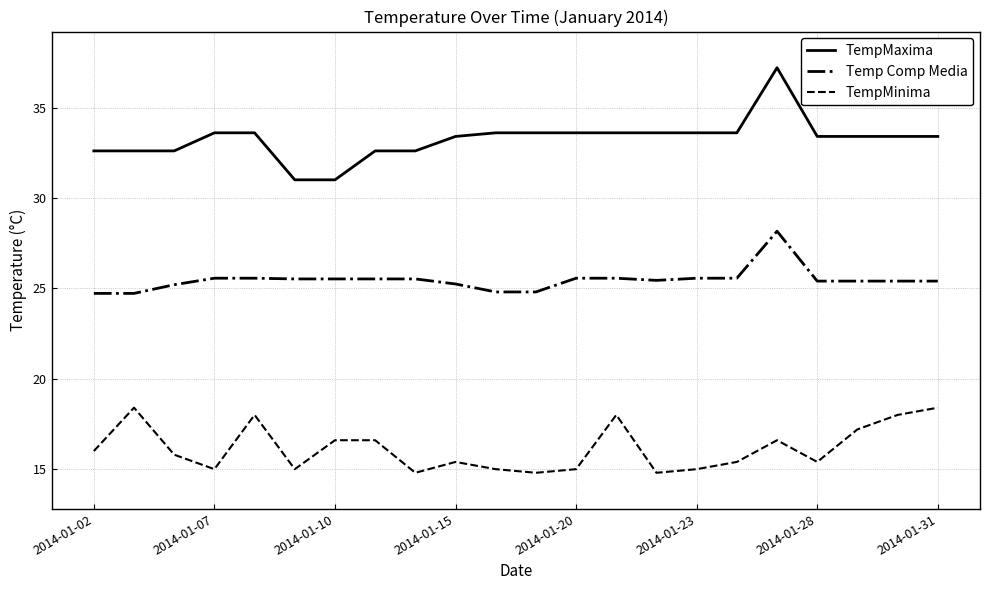

Does the chart display data point markers on the line(s)?

No